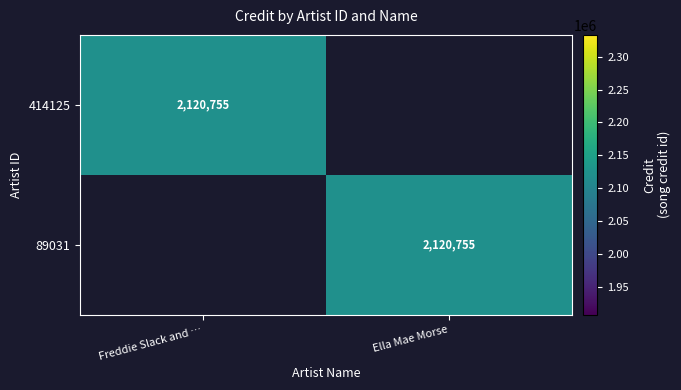

The 414125 series shows 3048941 at Freddie Slack and …. True or false?

False